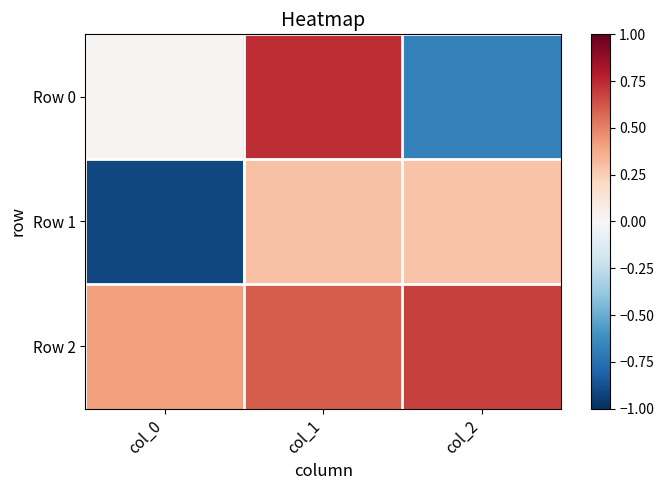

Reading right to left, transcribe all the data shown in this chart.

Row 0: col_2=-0.7	col_1=0.7	col_0=0.0
Row 1: col_2=0.3	col_1=0.3	col_0=-0.9
Row 2: col_2=0.7	col_1=0.6	col_0=0.4